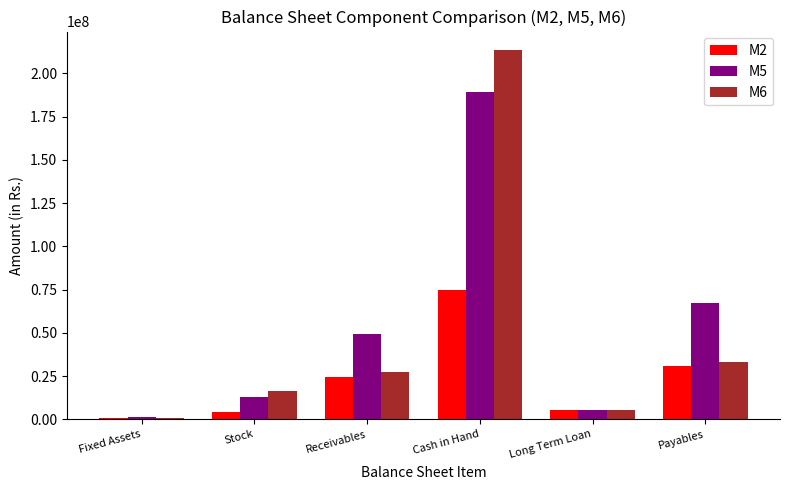

At which category is the sum across all series the highest?

Cash in Hand